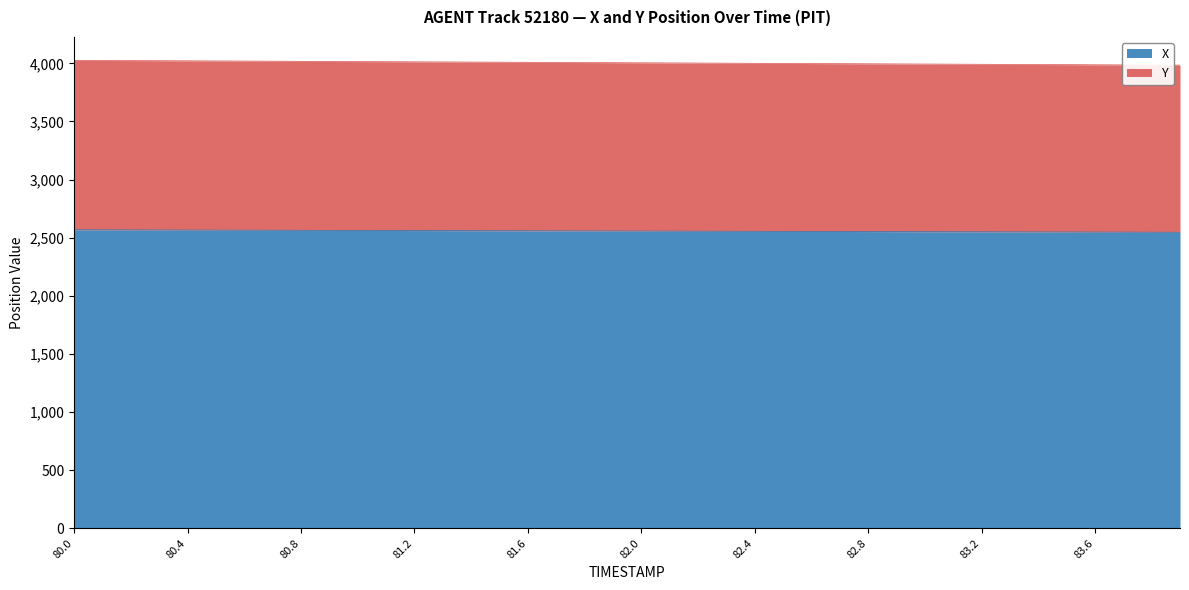

True or false: X has more than 1 interior local peaks.

False